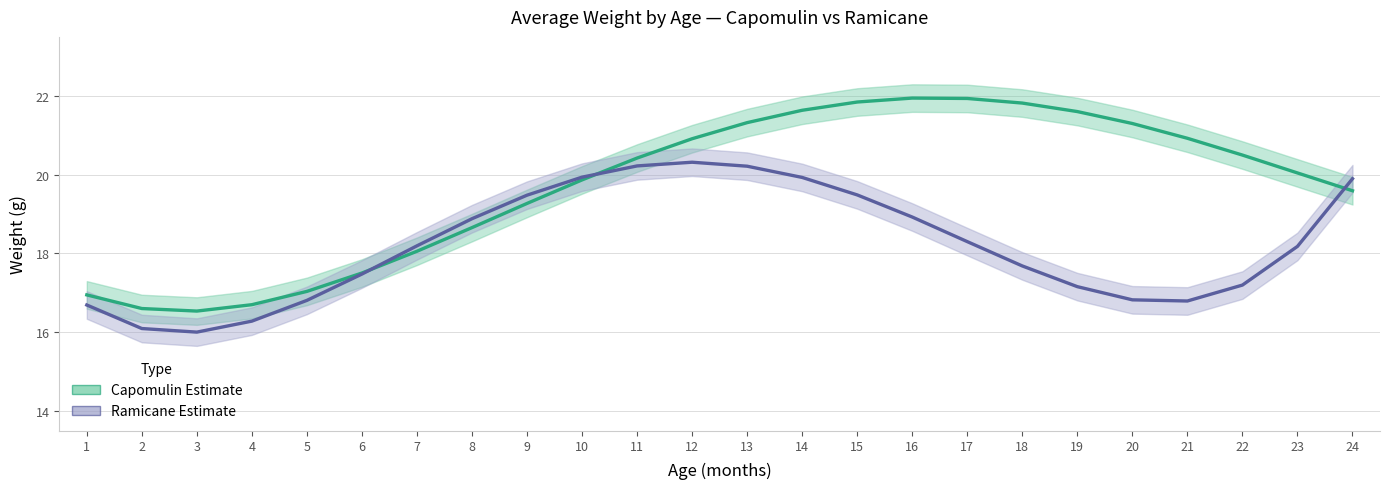

The Ramicane (Estimate) series shows 25.4 at 8. True or false?

False